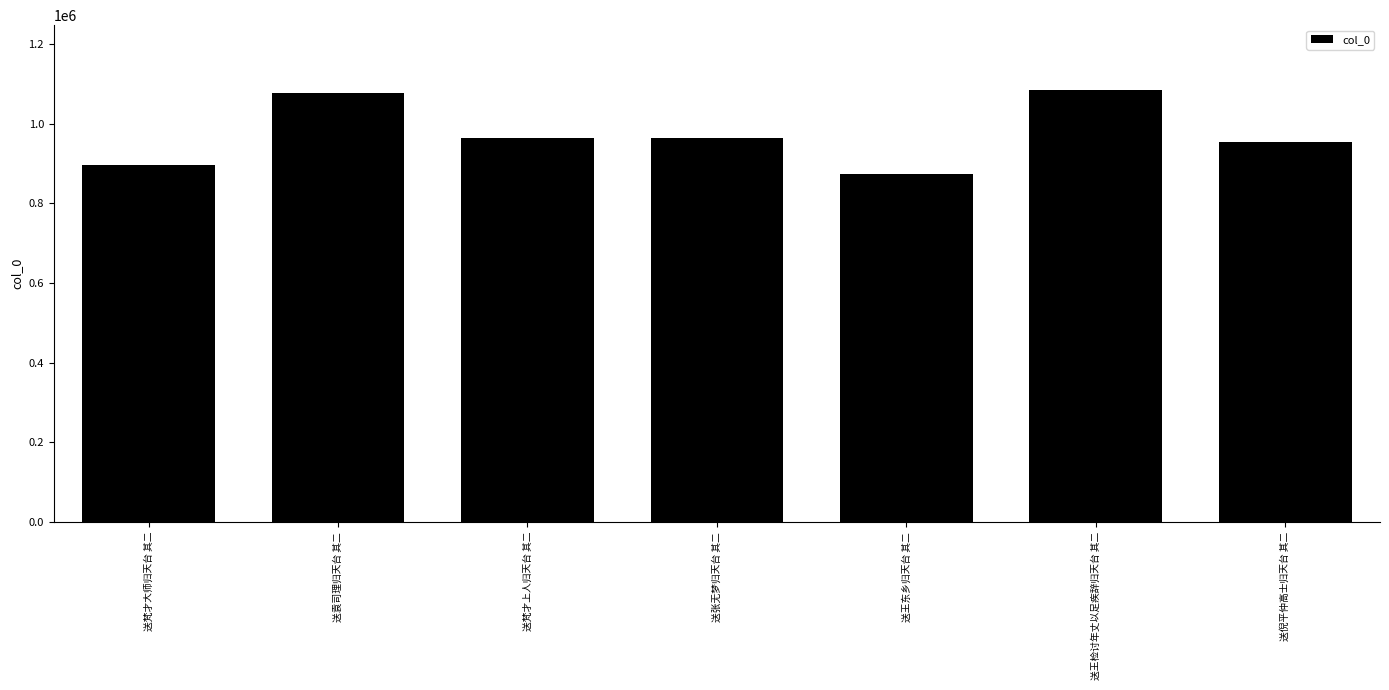

What is the minimum value shown in the chart?

874236